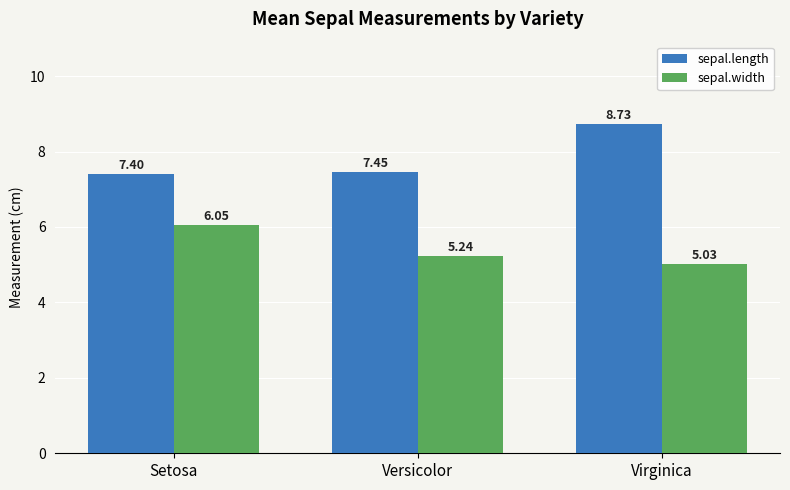

Which label corresponds to the smallest value in the chart?

Virginica